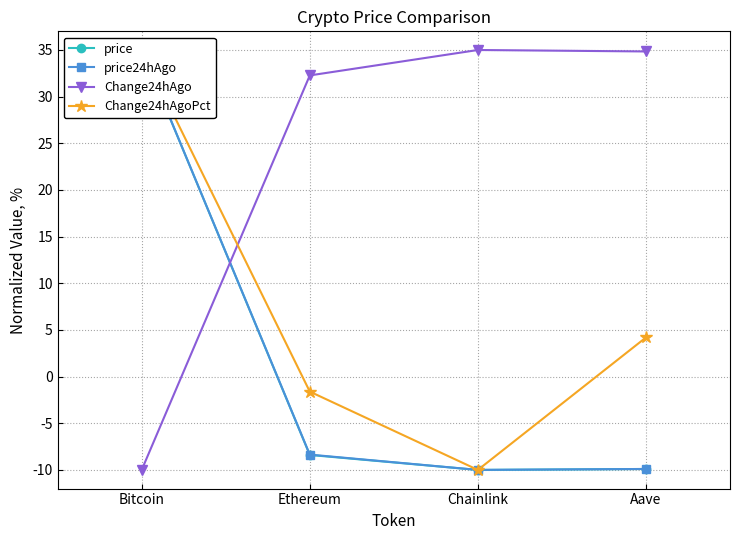

Which series has the largest range (max minus min)?

price